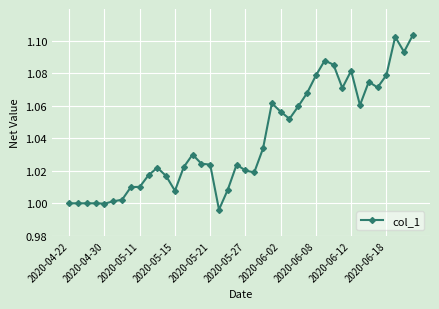

What is the sum of all values?

41.6